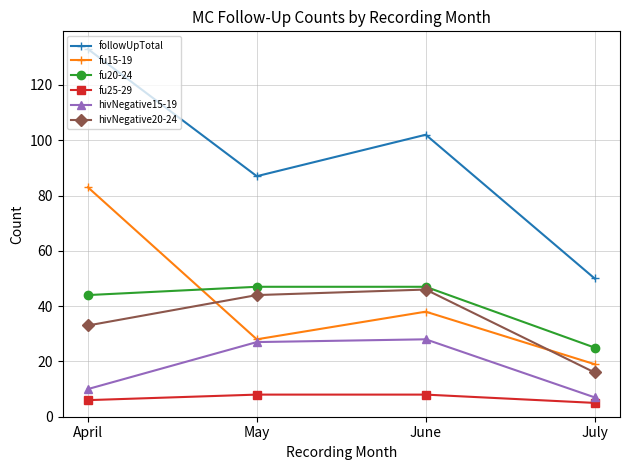

What is the spread (max minus min) of values at July?

45